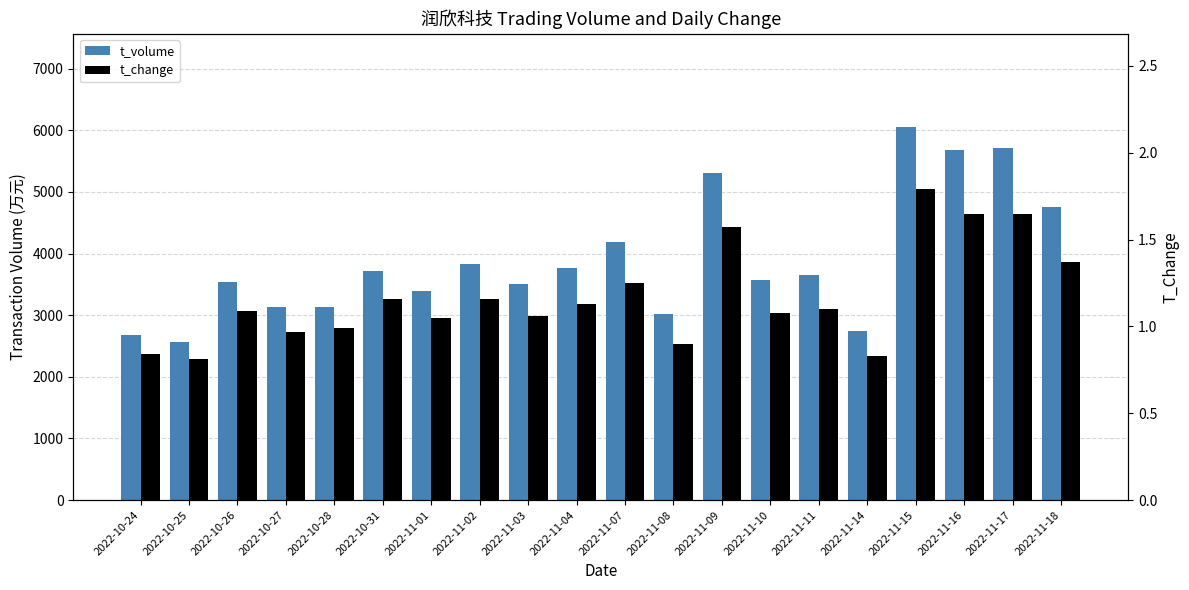

What is the label of the 16th bar from the right?

2022-10-28